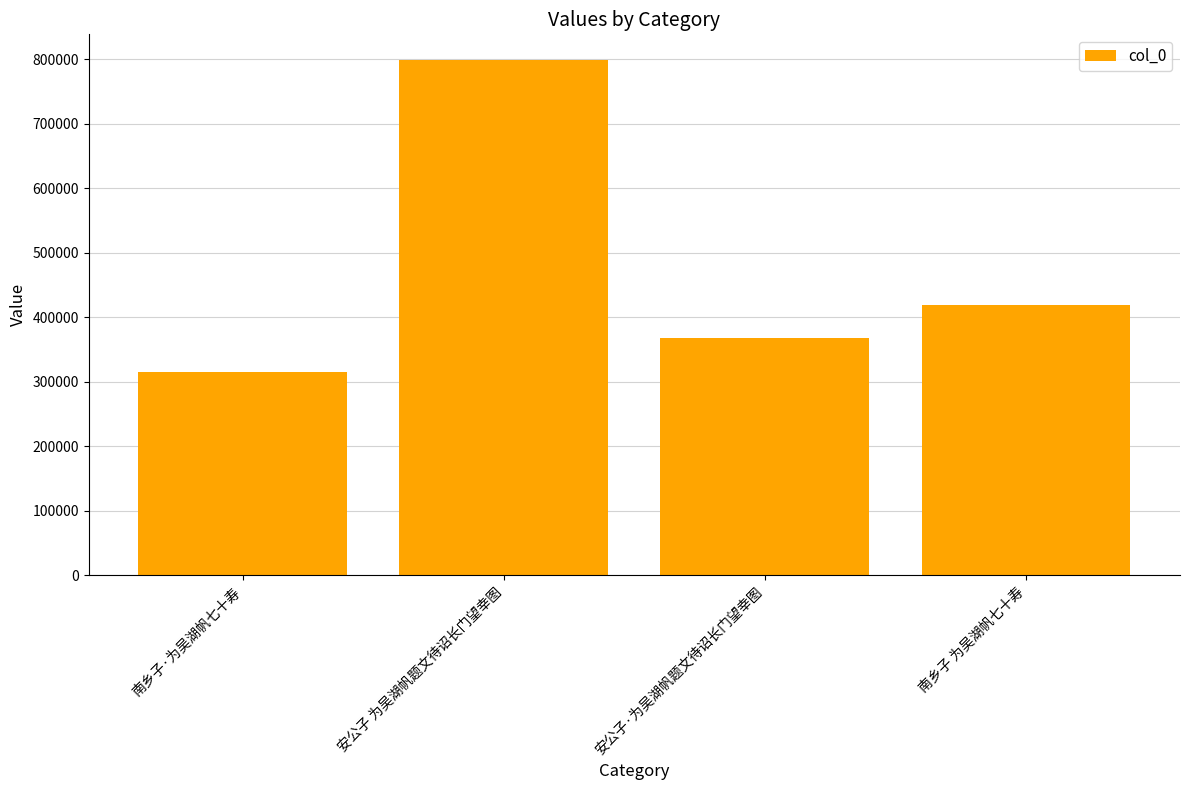

Count the number of categories in the chart.

4